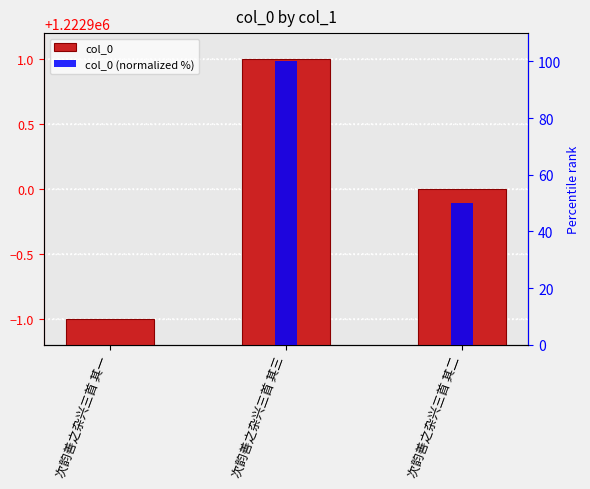

Reading left to right, transcribe all the data shown in this chart.

col_0: 次韵善之杂兴三首 其一=1222899	次韵善之杂兴三首 其三=1222901	次韵善之杂兴三首 其二=1222900
col_0 (normalized %): 次韵善之杂兴三首 其一=0	次韵善之杂兴三首 其三=100	次韵善之杂兴三首 其二=50